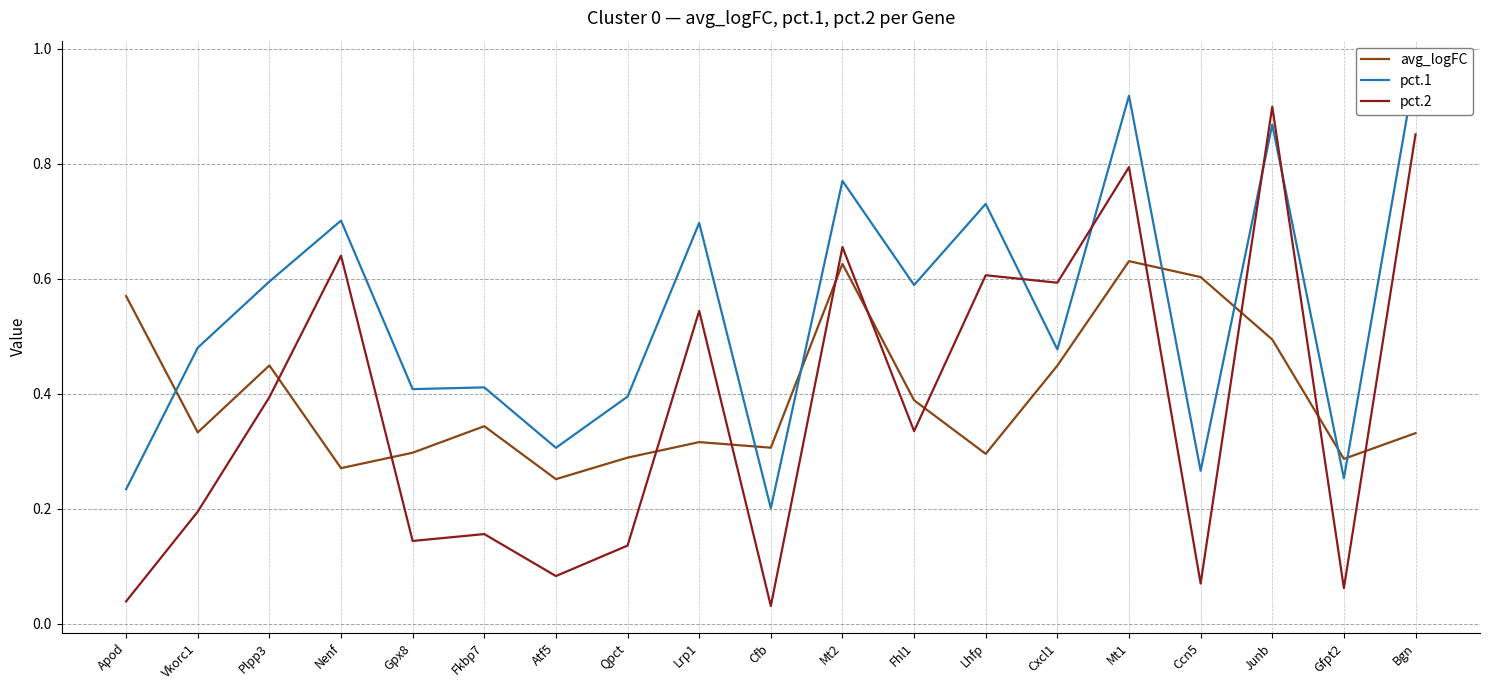

What is the average value of the avg_logFC series?

0.4